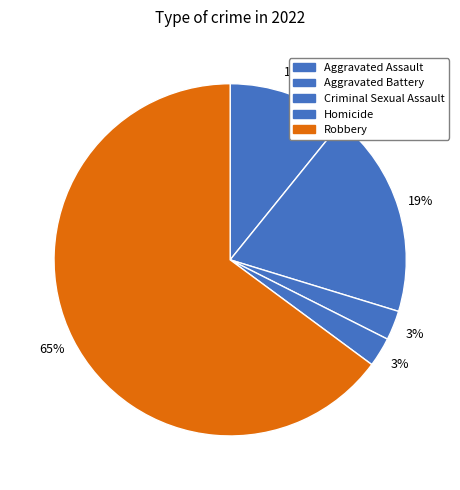

Is the sum of Aggravated Battery and Homicide greater than half?

No